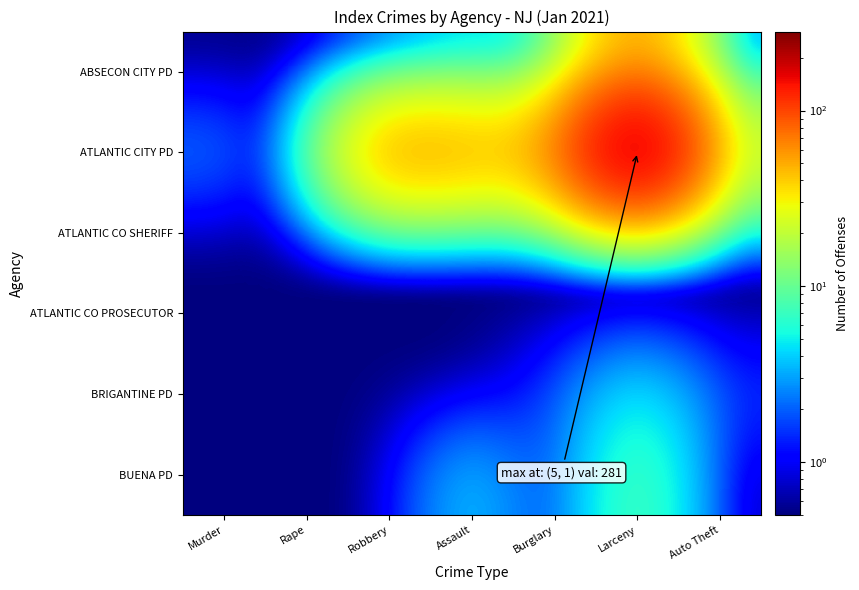

Reading left to right, list all the values displayed in this chart.

ABSECON CITY PD: Murder=0.5	Rape=0.5	Robbery=0.5	Assault=3.5	Burglary=2.5	Larceny=59.5	Auto Theft=0.5
ATLANTIC CITY PD: Murder=2.5	Rape=0.5	Robbery=66.5	Assault=53.5	Burglary=56.5	Larceny=281.5	Auto Theft=21.5
ATLANTIC CO SHERIFF: Murder=0.5	Rape=0.5	Robbery=0.5	Assault=0.5	Burglary=0.5	Larceny=0.5	Auto Theft=0.5
ATLANTIC CO PROSECUTOR: Murder=0.5	Rape=0.5	Robbery=0.5	Assault=0.5	Burglary=0.5	Larceny=0.5	Auto Theft=0.5
BRIGANTINE PD: Murder=0.5	Rape=0.5	Robbery=0.5	Assault=0.5	Burglary=1.5	Larceny=5.5	Auto Theft=1.5
BUENA PD: Murder=0.5	Rape=0.5	Robbery=0.5	Assault=4.5	Burglary=0.5	Larceny=9.5	Auto Theft=0.5